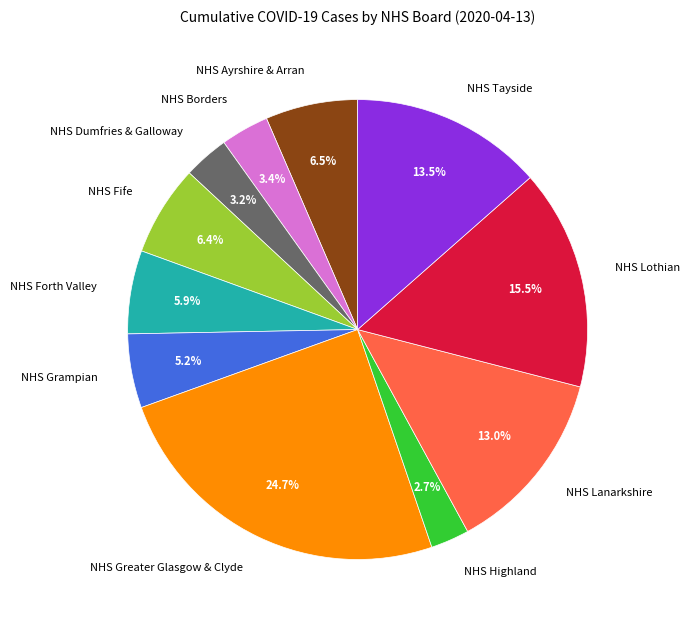

To the nearest percent, what is the difference between the NHS Highland and NHS Tayside slice percentages?

11%